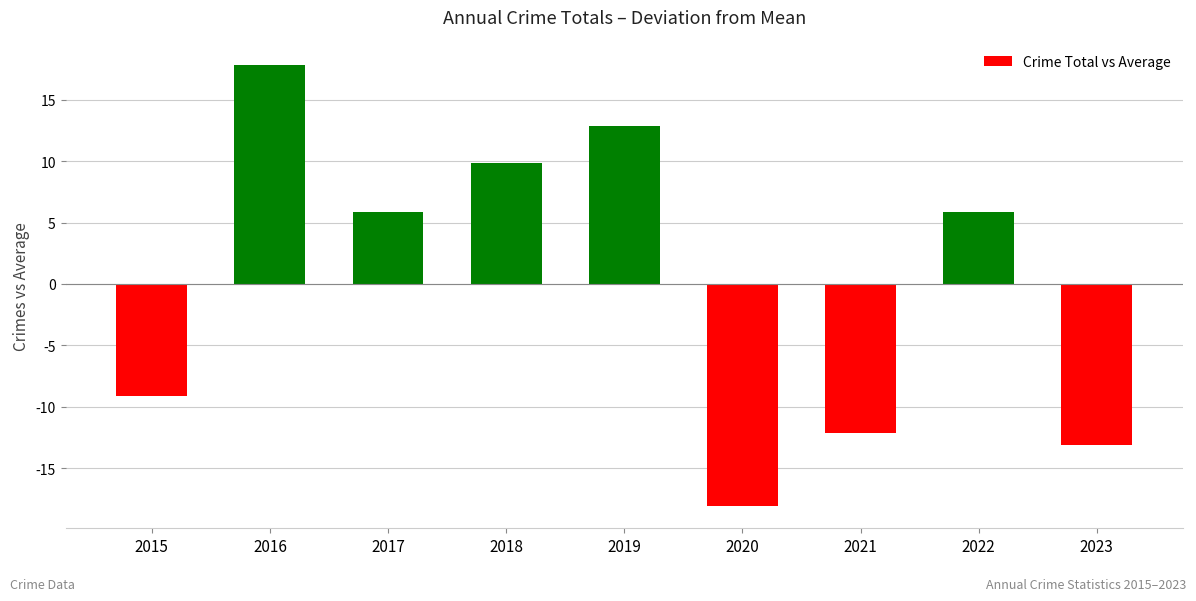

Which category has the lowest value across all series?

2020